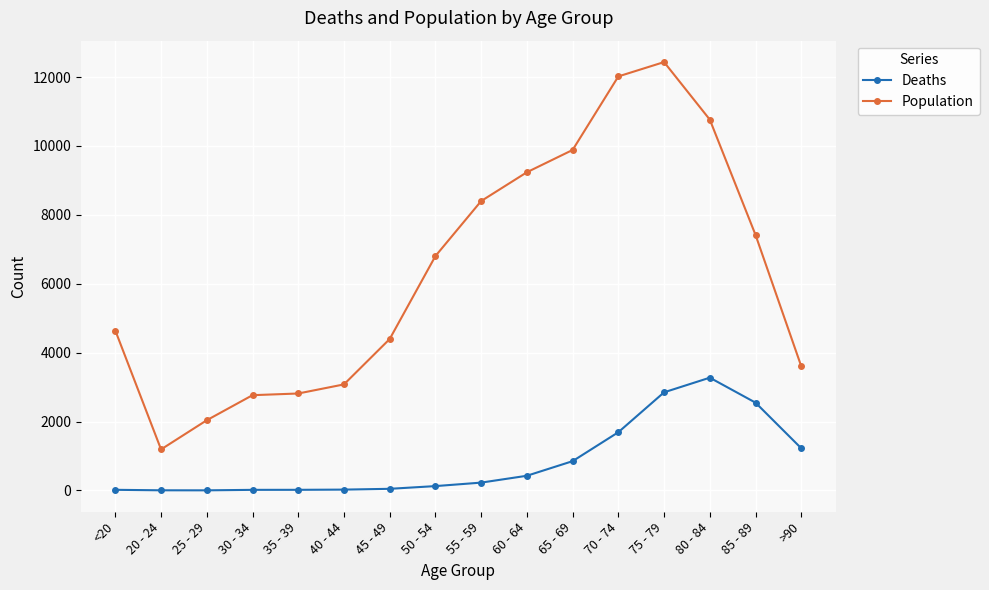

True or false: Population and Deaths intersect in this chart.

False